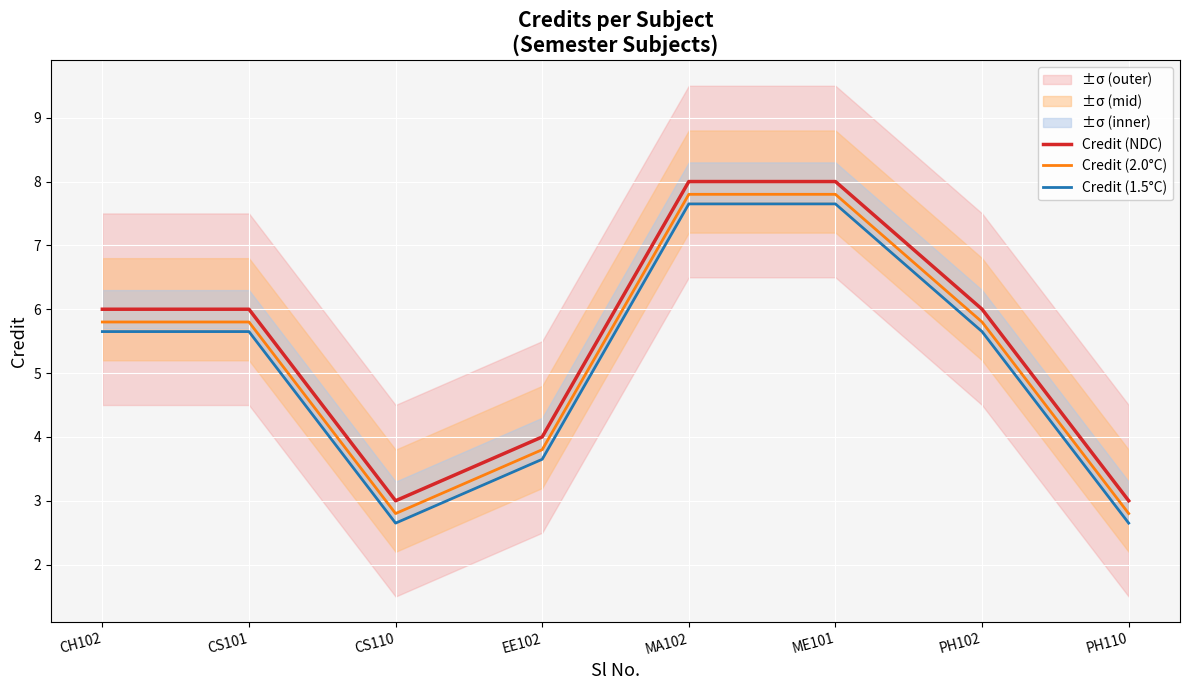

At which label does Credit (NDC) first exceed 6?

MA102